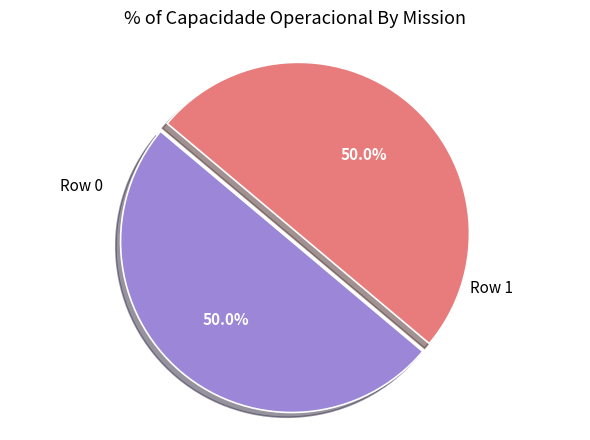

How many segments does this pie chart have?

2